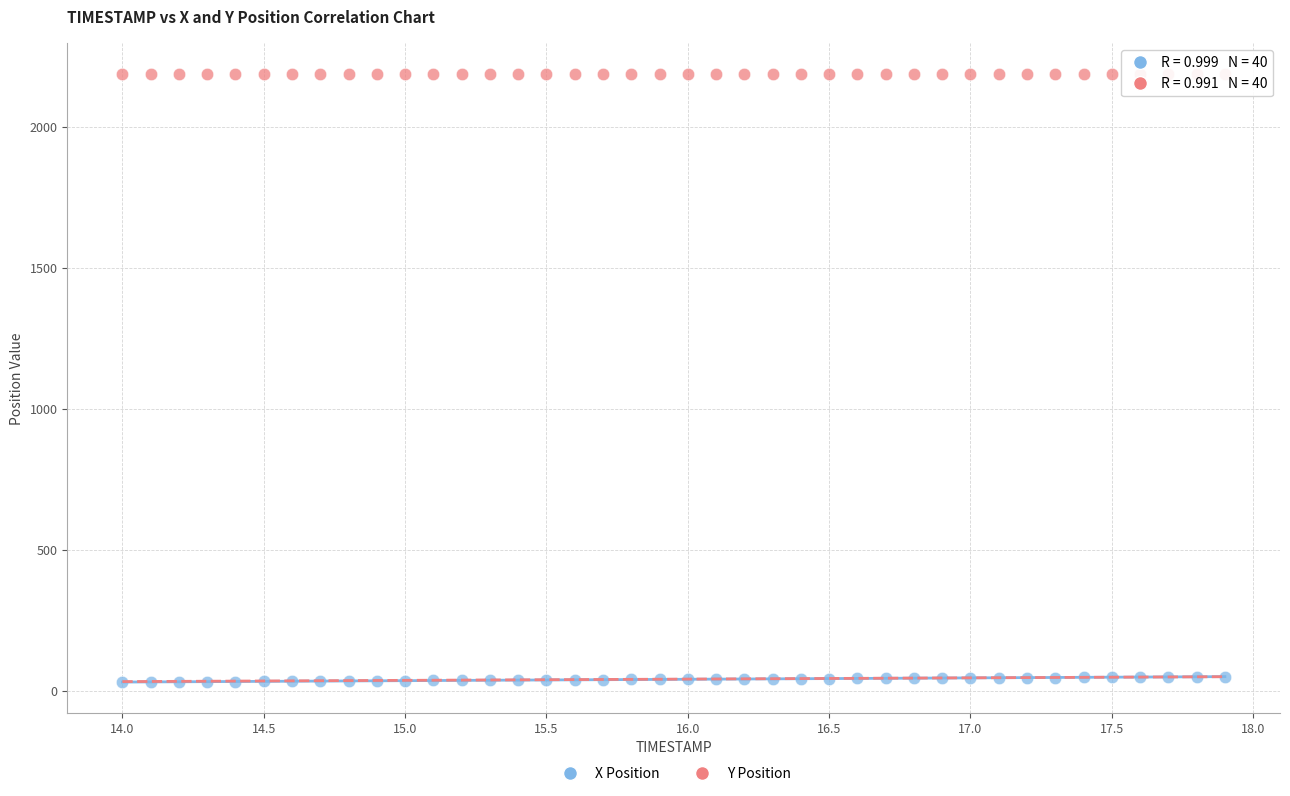

Which series contains the highest Y value?

Y Position